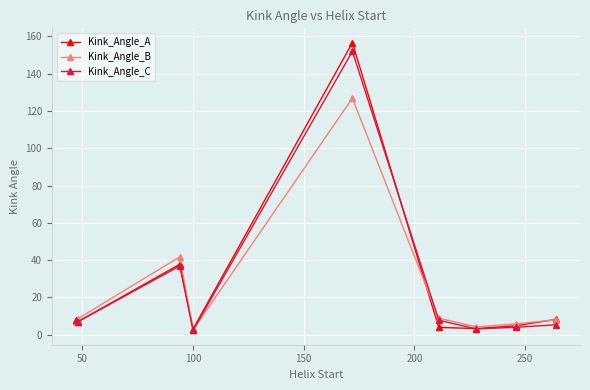

True or false: Kink_Angle_C has more than 1 points higher than both neighbors.

True